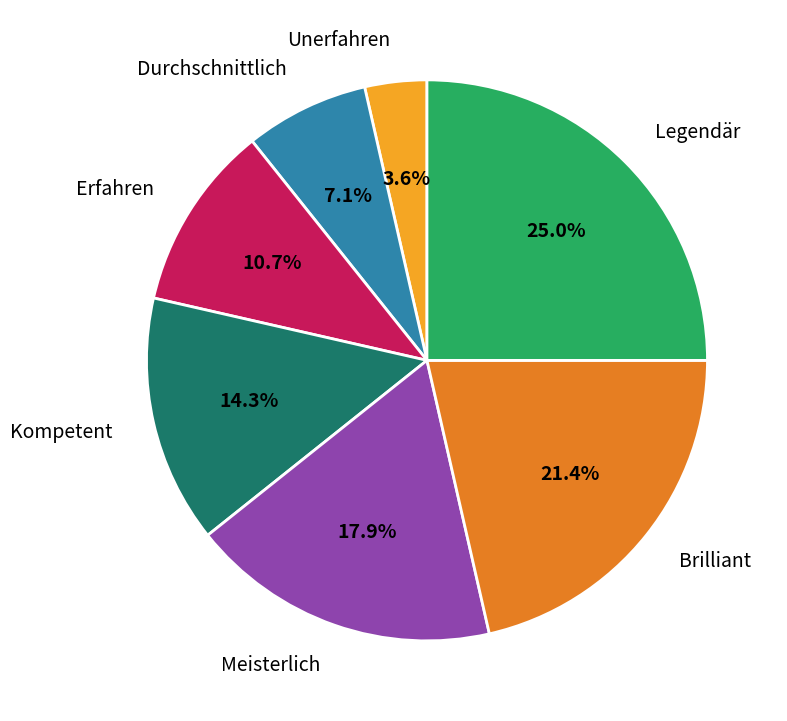

Is it true that Erfahren is 11% of the pie?

True